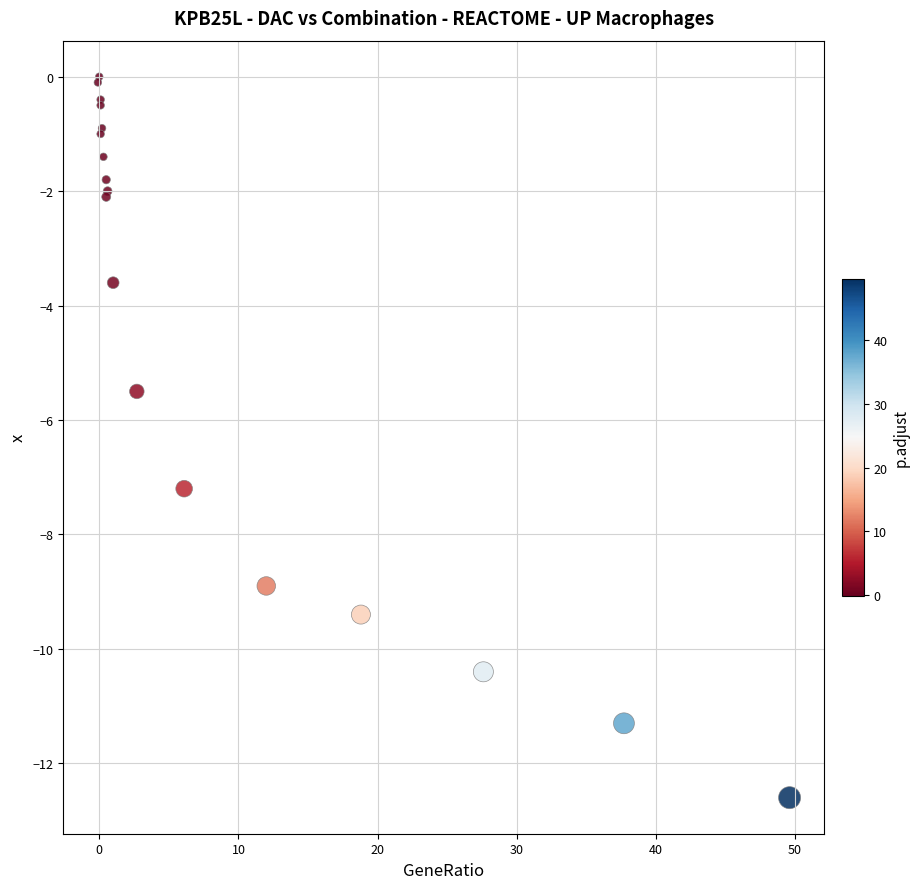

What Y value in the scatter plot is closest to -6?

-5.5